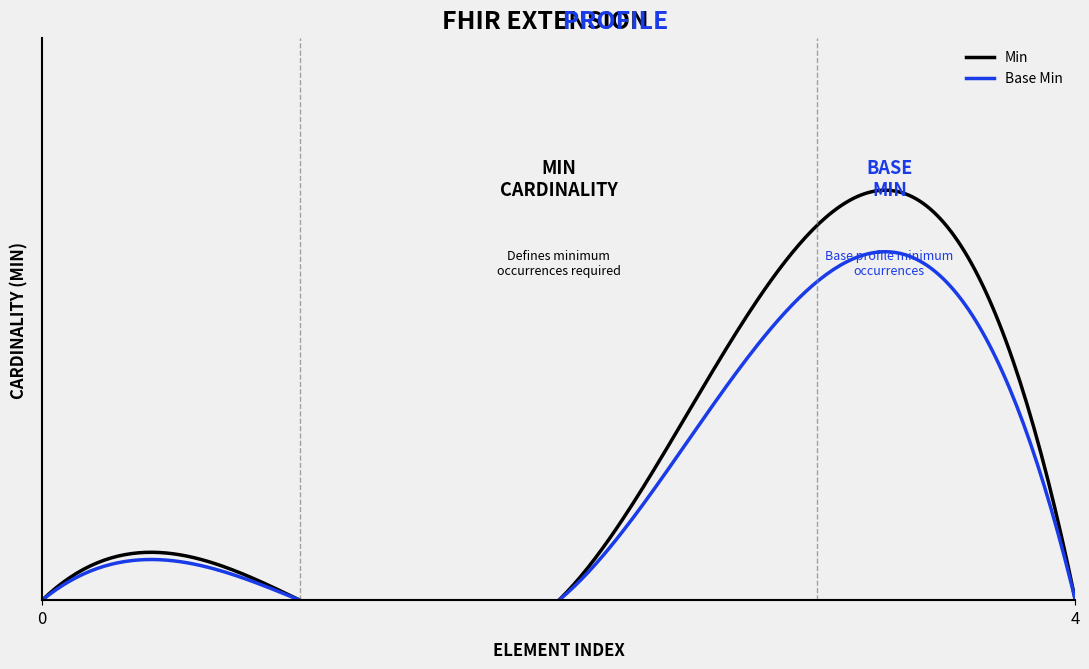

What is the difference between the maximum and minimum values in the Min series?

1